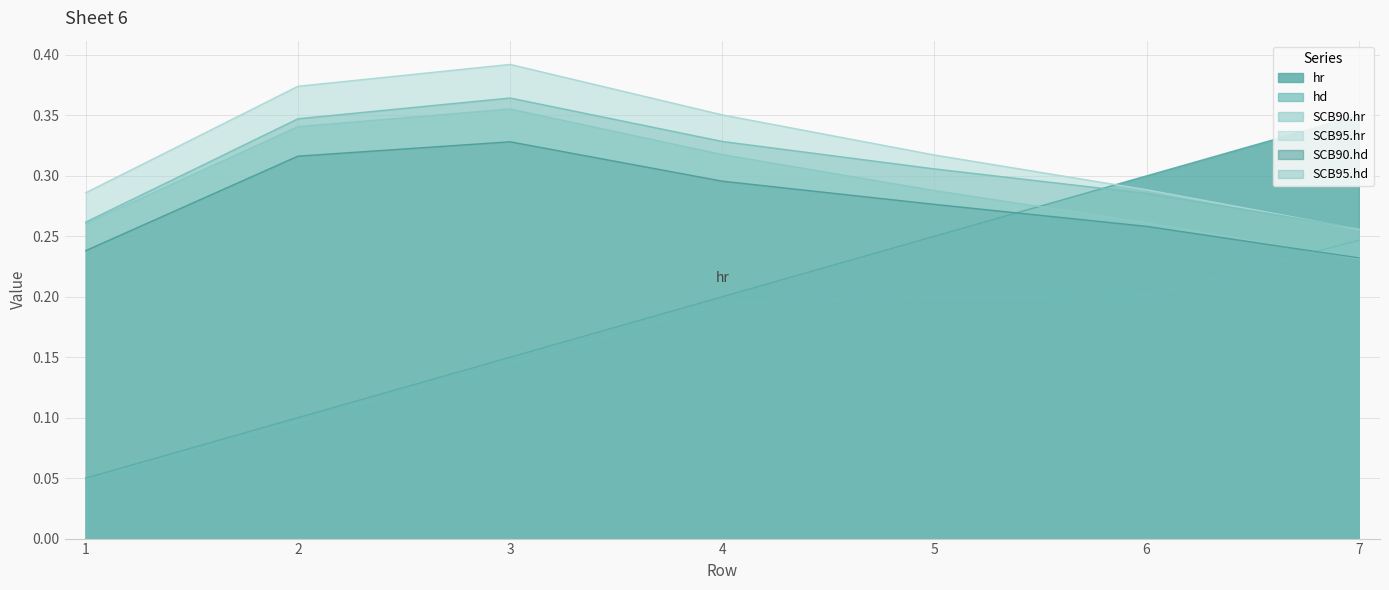

What is the value of the SCB95.hd point at the 3rd from the left?

0.4